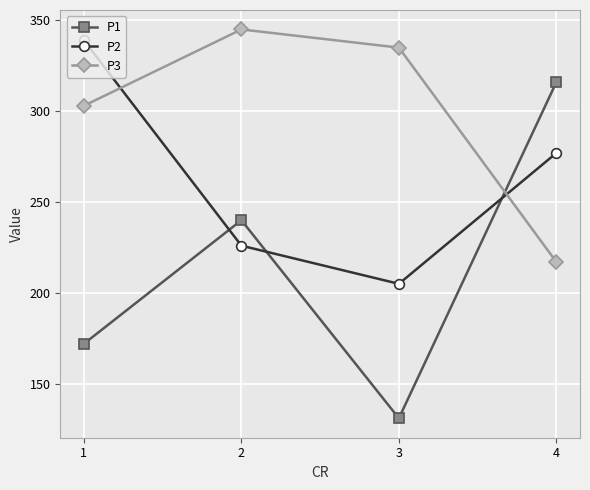

What is the difference between the P1 values at 2 and 3?

109